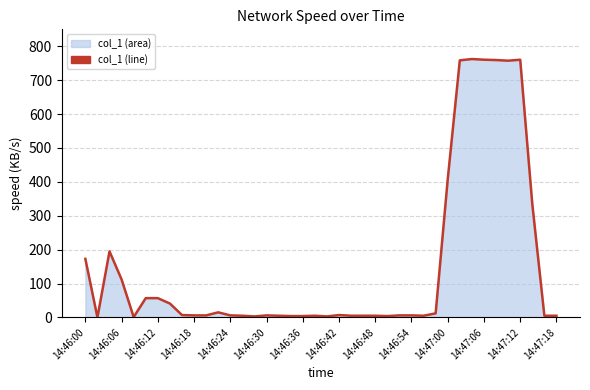

What is the greatest value displayed?

762.4